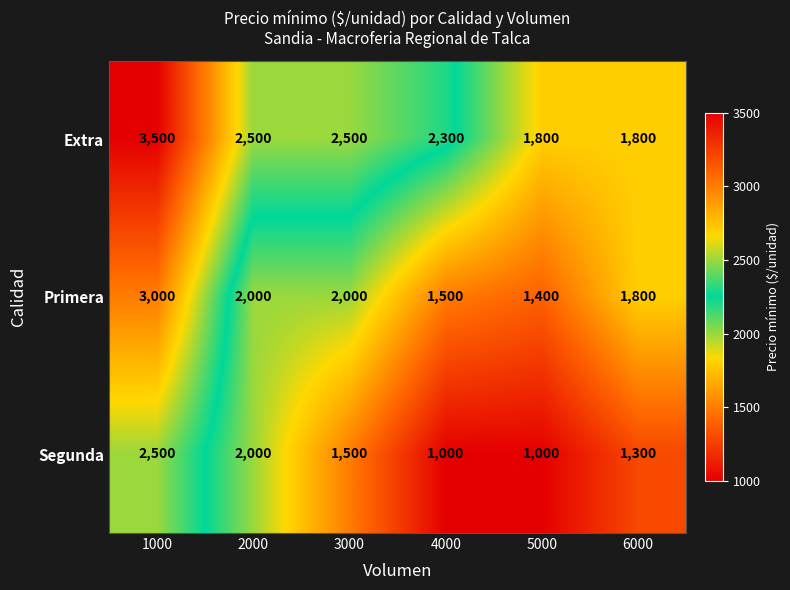

What is the sum of the Primera values at 1000 and 2000?

5000